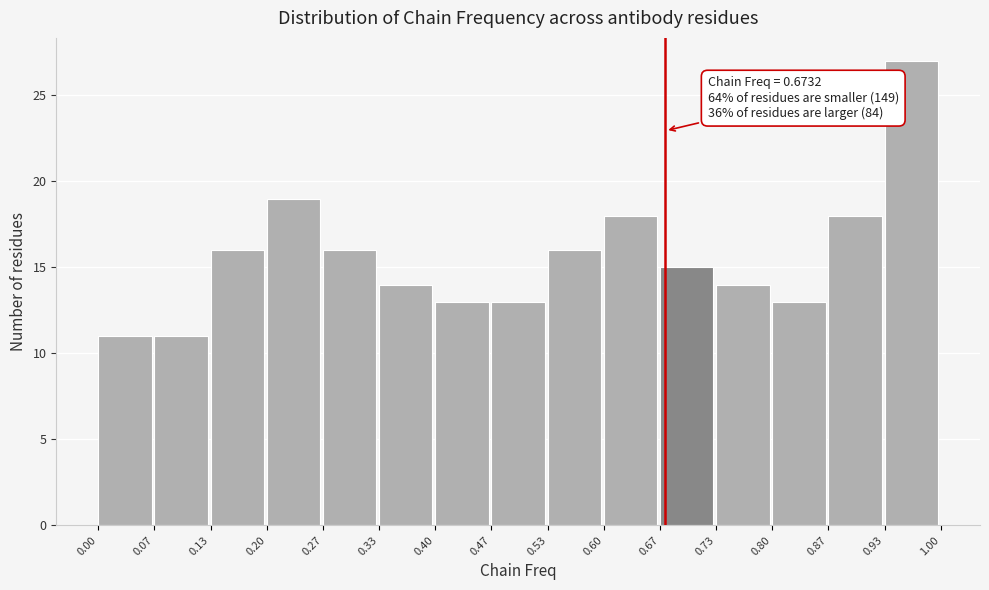

Over which range of the x-axis is the bar tallest?

0.93 to 1.00